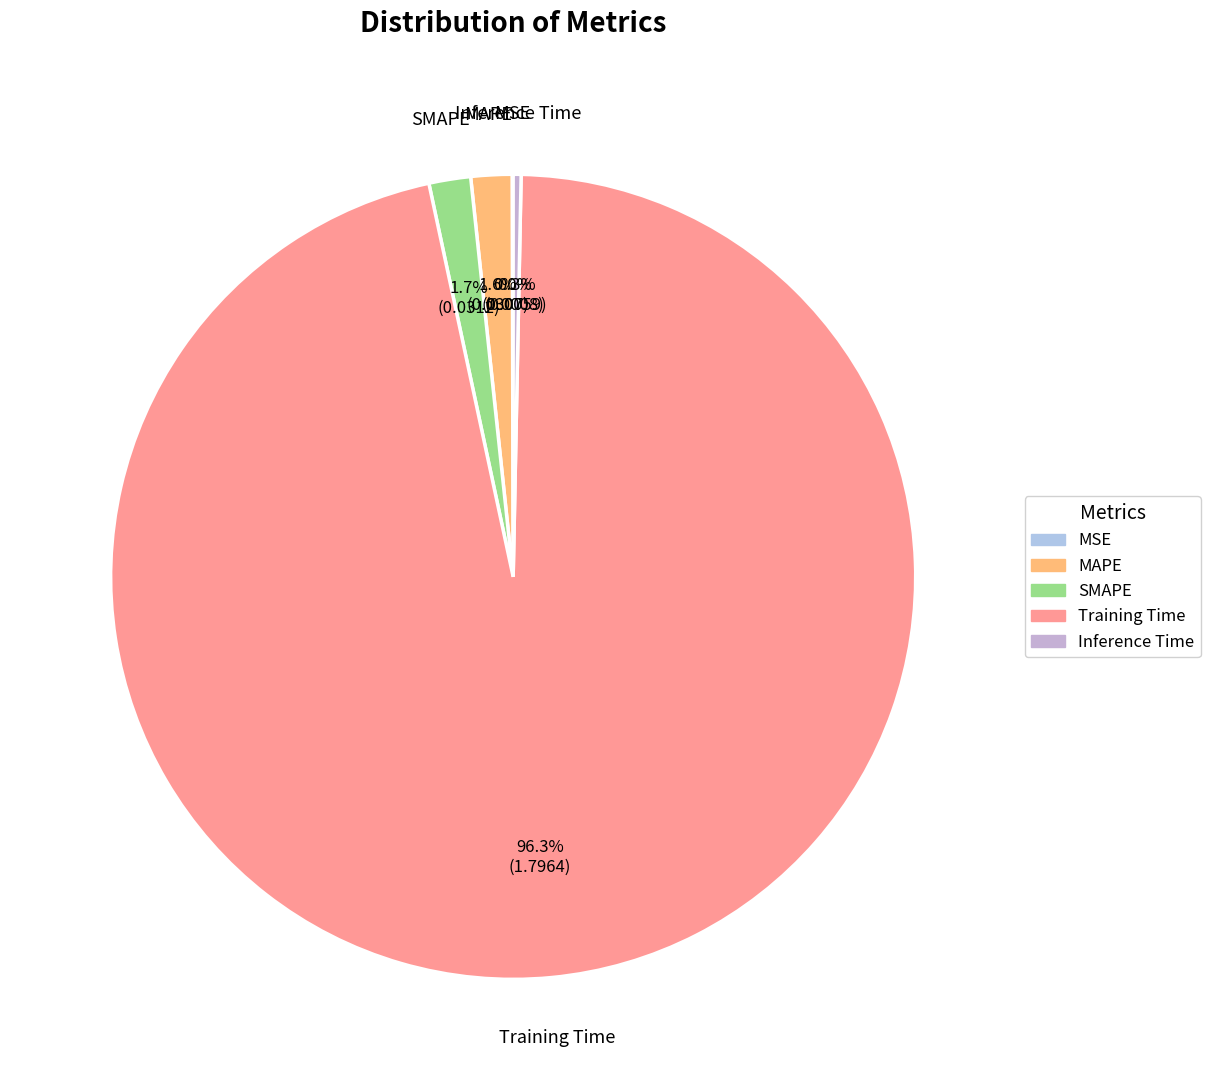

Which has a higher value, SMAPE or Inference Time?

SMAPE